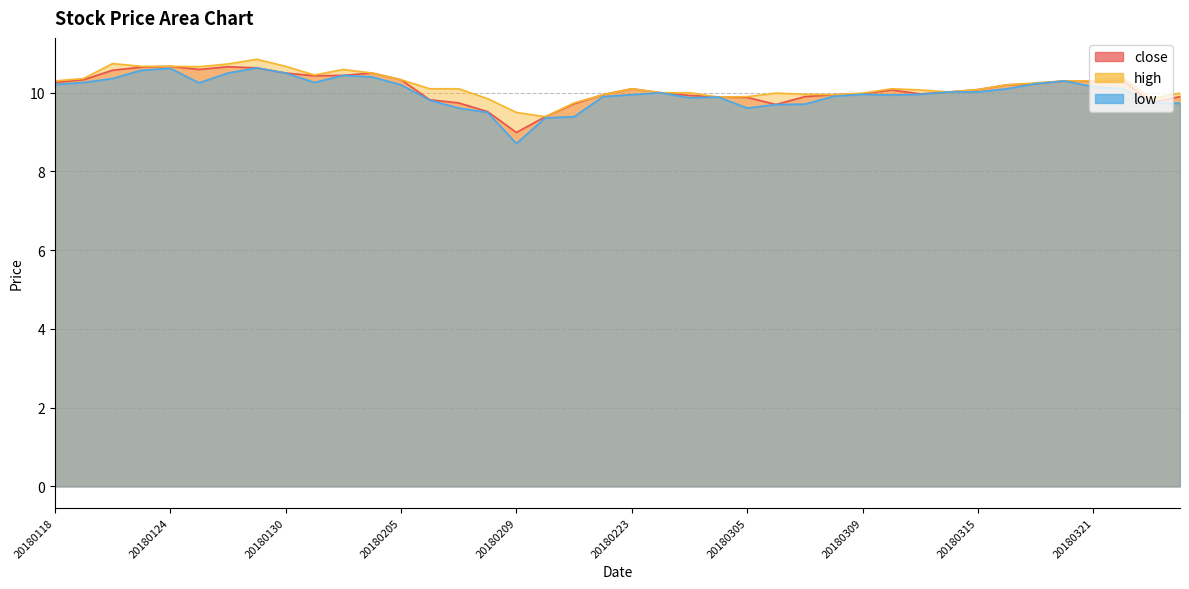

Where does the low series first go above 10?

20180118